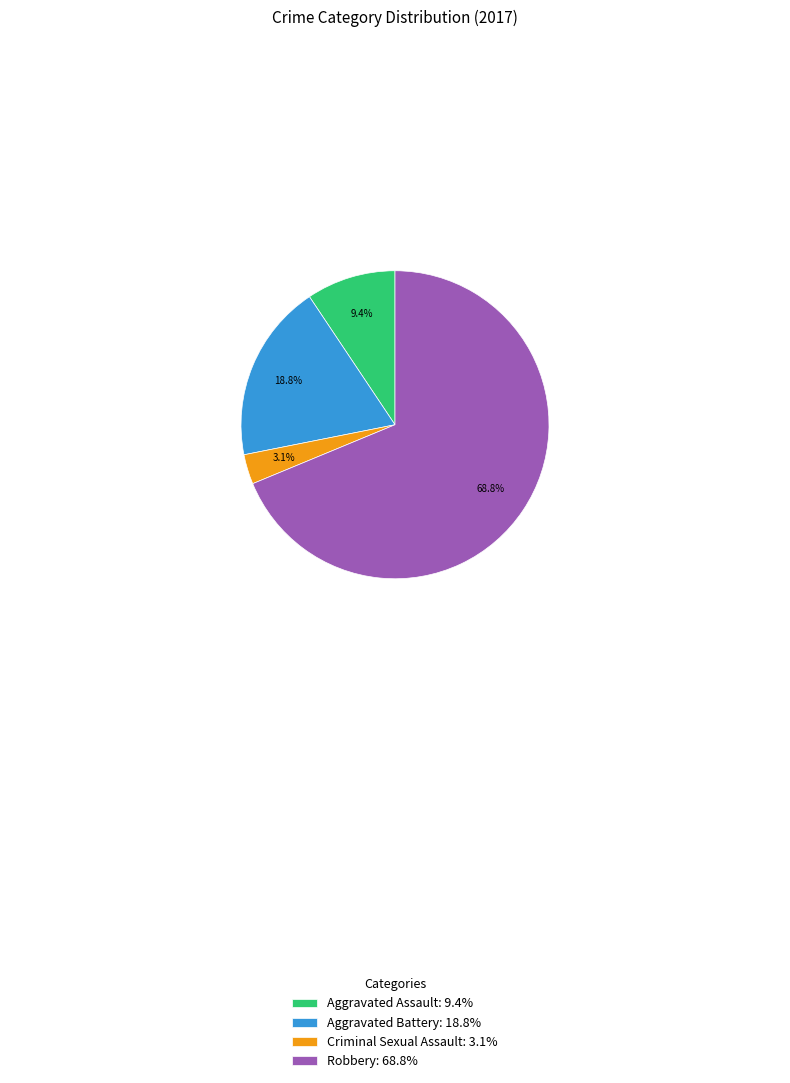

To the nearest percent, what percentage of the pie is Aggravated Assault?

9%